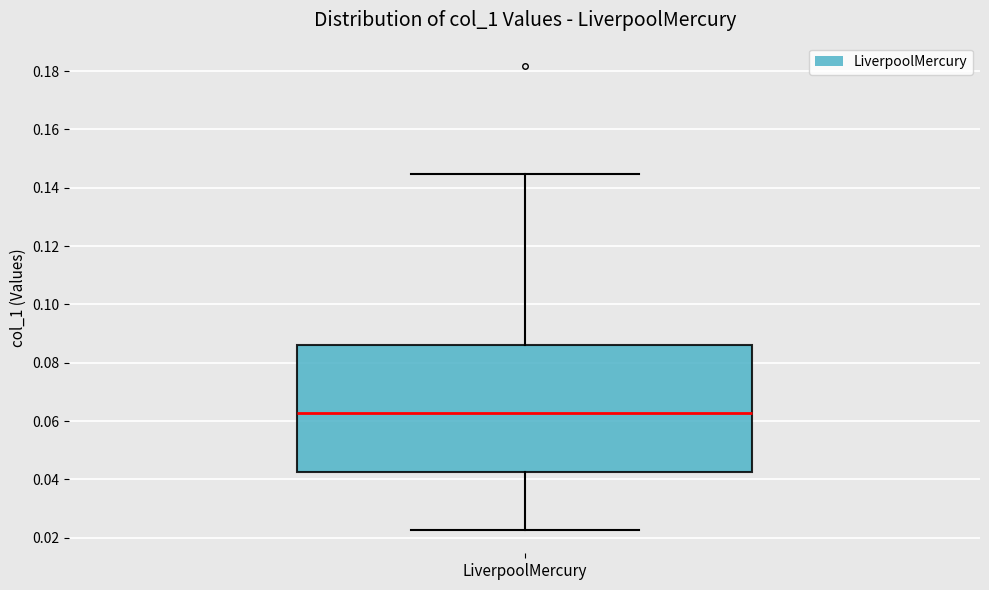

Read this box plot against the y-axis: the position of the median line, the range covered by the box, and the ends of both whiskers. The values are not printed on the chart, so give them approximately, as read against the axis.

median 0.062, box 0.042 to 0.086, whiskers 0.022 to 0.144